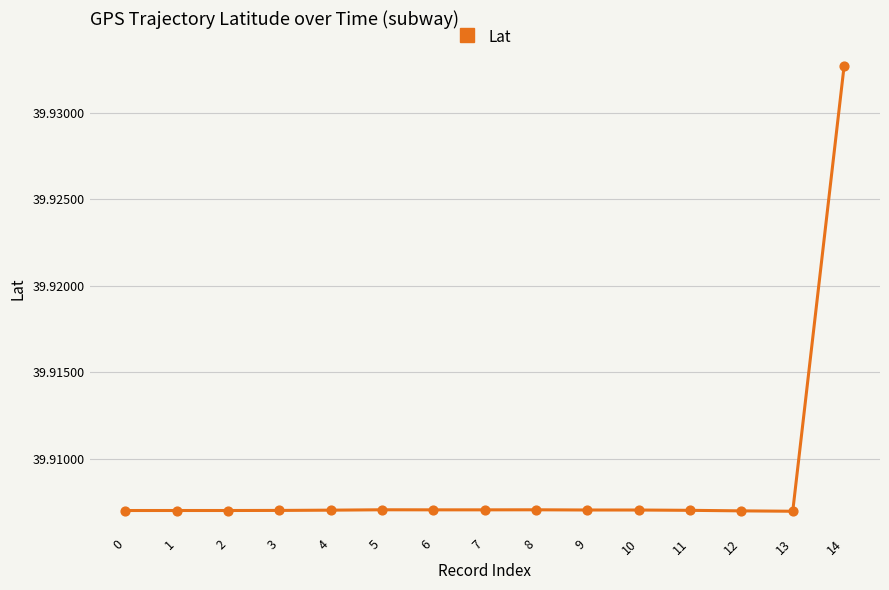

Is it true that the value at 12 is 8.6?

False